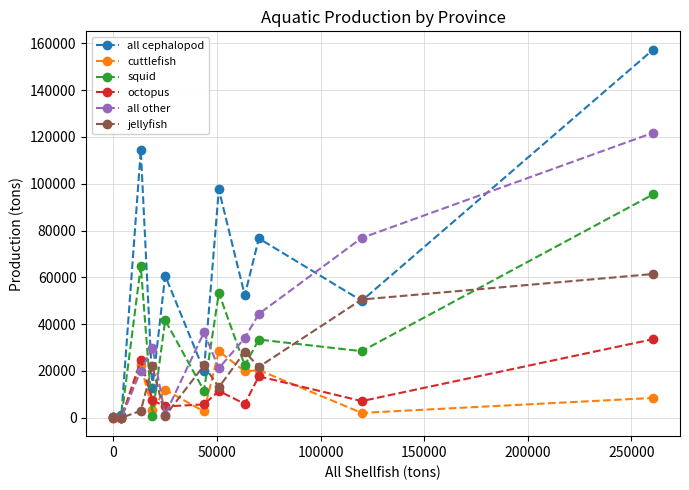

List the series in order of their peak value, lowest first.

cuttlefish, octopus, jellyfish, squid, all other, all cephalopod